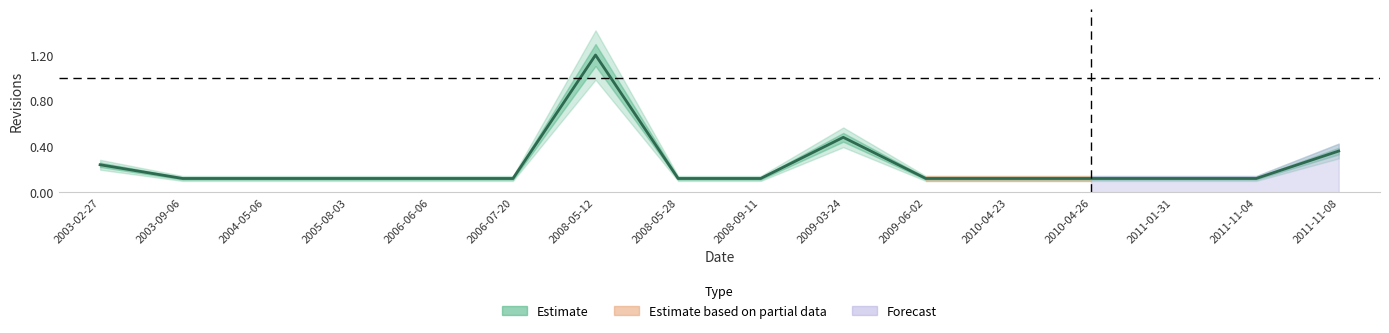

How many points are higher than both their immediate neighbors (excluding endpoints)?

2